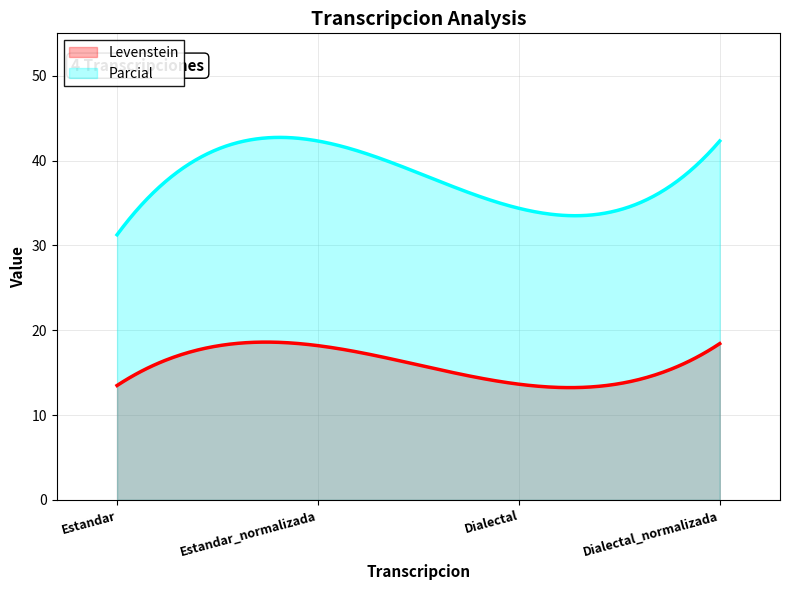

True or false: Parcial has a value of 42.3 at Estandar_normalizada.

True